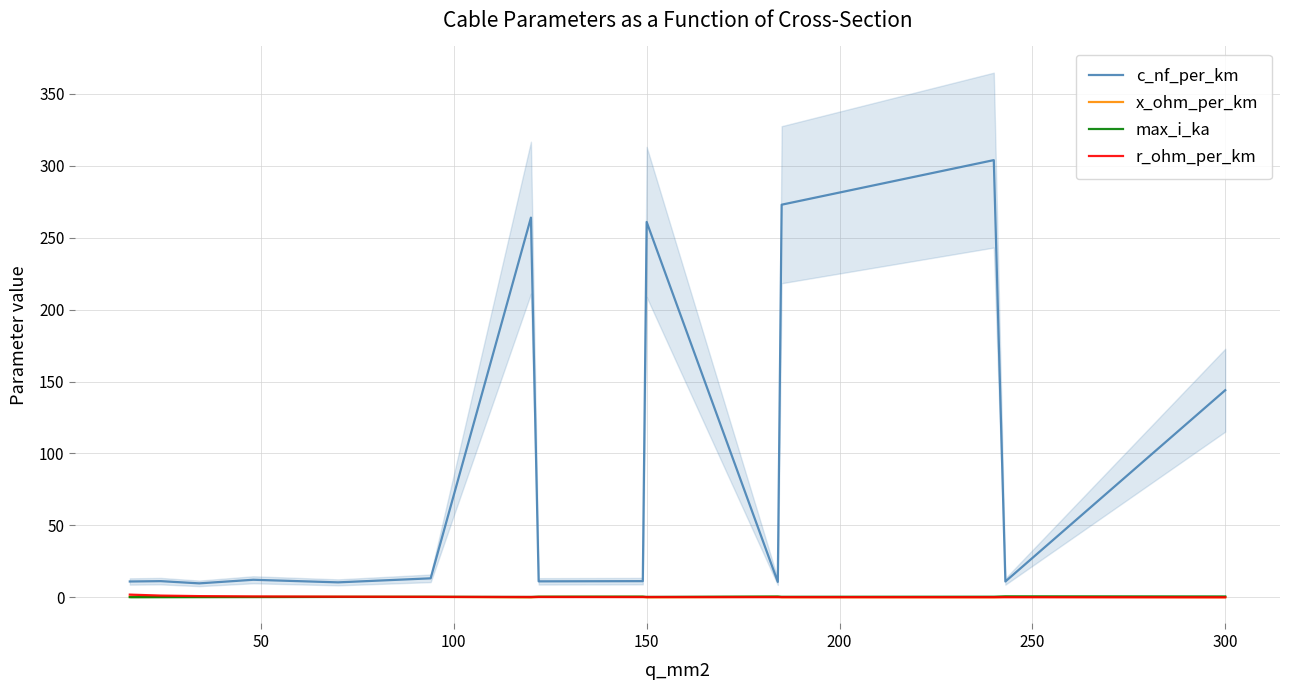

True or false: max_i_ka and c_nf_per_km cross at least once.

False